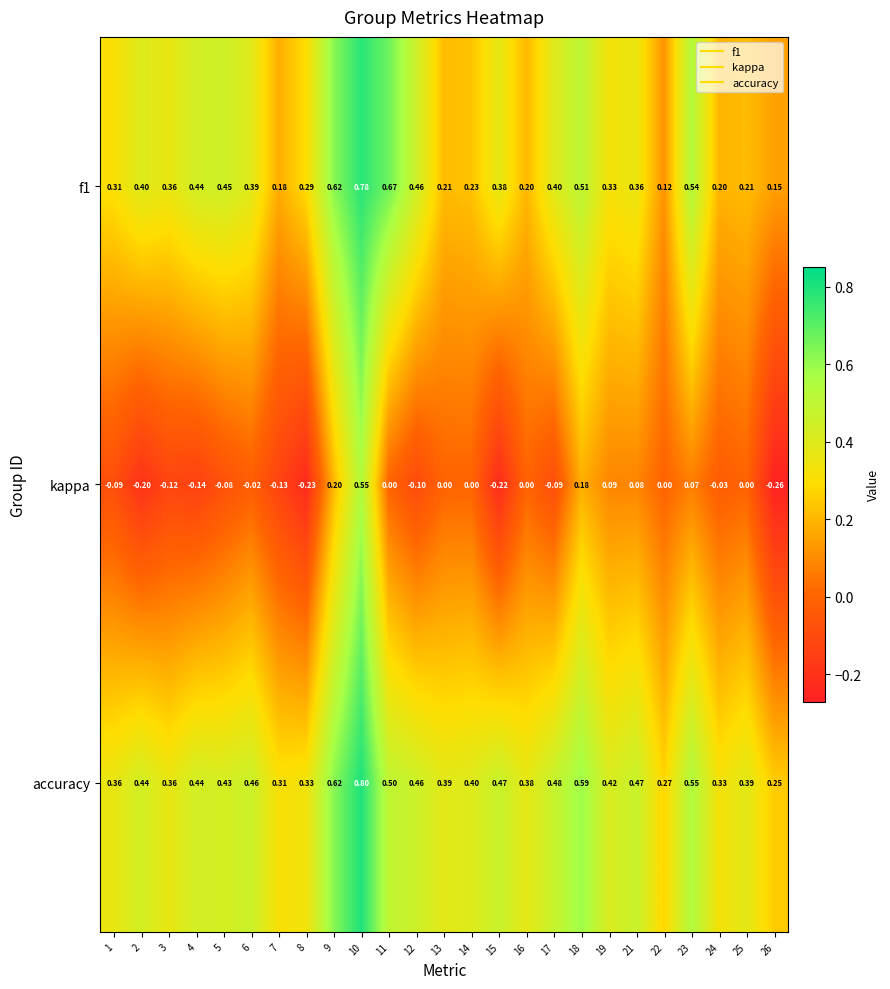

Which series has the widest spread of values?

kappa